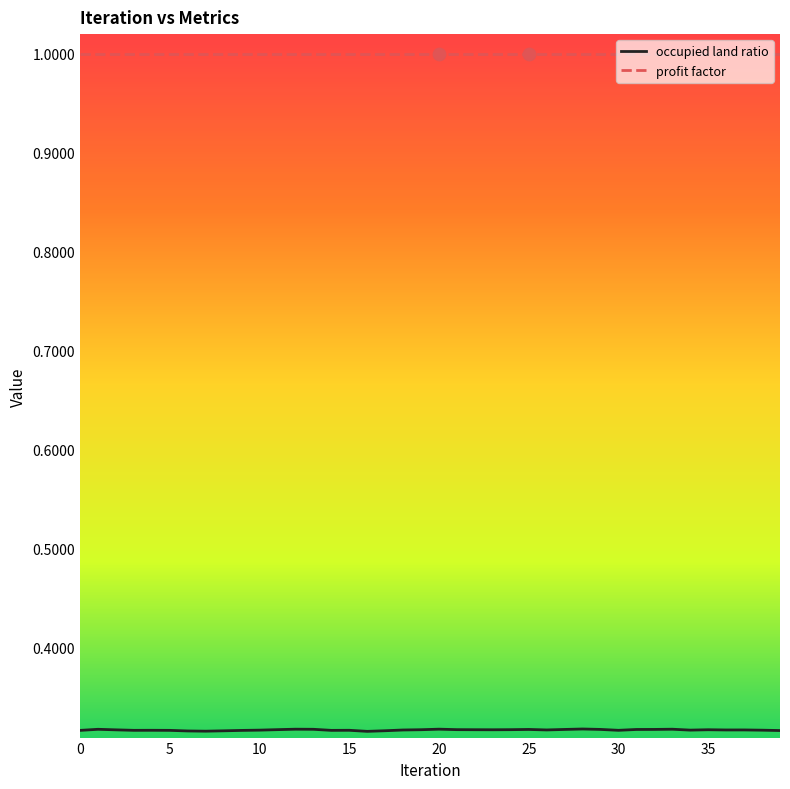

What are all the series names shown in the legend?

occupied land ratio, profit factor